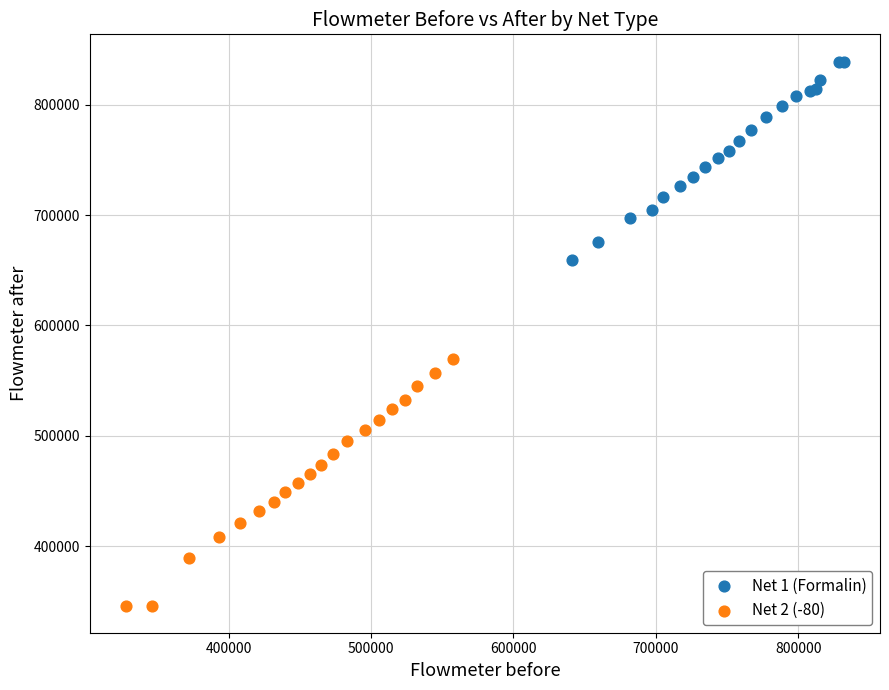

Which series reaches the maximum Y coordinate?

Net 1 (Formalin)